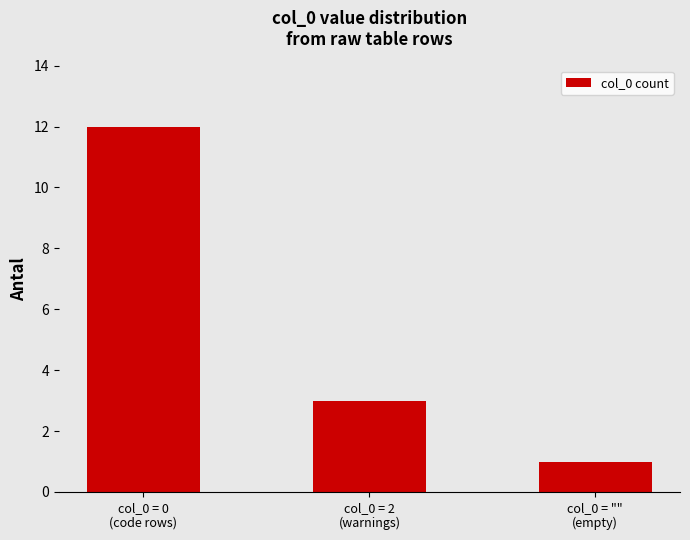

What position from the left is col_0 = 0
(code rows)?

1